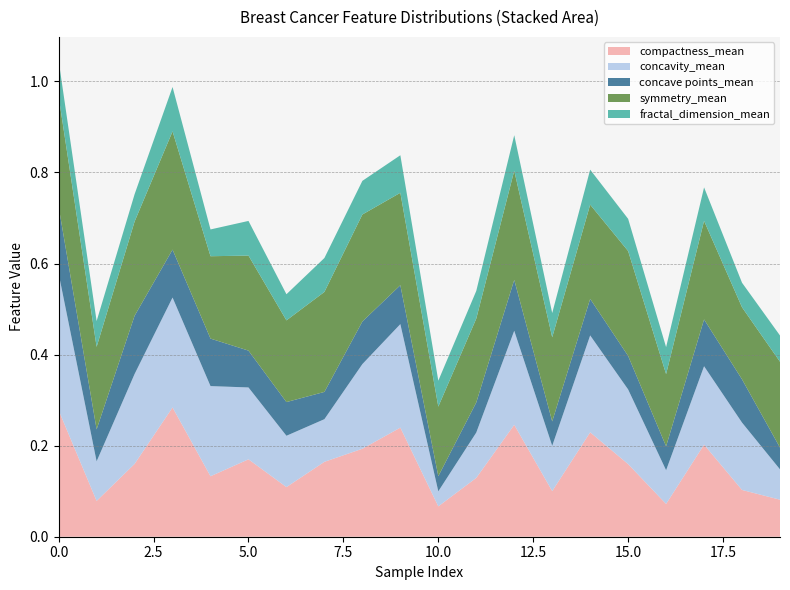

Reading left to right, transcribe all the data shown in this chart.

compactness_mean: M=0.3	B=0.1	2=0.2	3=0.3	4=0.1	5=0.2	6=0.1	7=0.2	8=0.2	9=0.2	10=0.1	11=0.1	12=0.2	13=0.1	14=0.2	15=0.2	16=0.1	17=0.2	18=0.1	19=0.1
concavity_mean: M=0.3	B=0.1	2=0.2	3=0.2	4=0.2	5=0.2	6=0.1	7=0.1	8=0.2	9=0.2	10=0.0	11=0.1	12=0.2	13=0.1	14=0.2	15=0.2	16=0.1	17=0.2	18=0.1	19=0.1
concave points_mean: M=0.1	B=0.1	2=0.1	3=0.1	4=0.1	5=0.1	6=0.1	7=0.1	8=0.1	9=0.1	10=0.0	11=0.1	12=0.1	13=0.1	14=0.1	15=0.1	16=0.1	17=0.1	18=0.1	19=0.0
symmetry_mean: M=0.2	B=0.2	2=0.2	3=0.3	4=0.2	5=0.2	6=0.2	7=0.2	8=0.2	9=0.2	10=0.2	11=0.2	12=0.2	13=0.2	14=0.2	15=0.2	16=0.2	17=0.2	18=0.2	19=0.2
fractal_dimension_mean: M=0.1	B=0.1	2=0.1	3=0.1	4=0.1	5=0.1	6=0.1	7=0.1	8=0.1	9=0.1	10=0.1	11=0.1	12=0.1	13=0.1	14=0.1	15=0.1	16=0.1	17=0.1	18=0.1	19=0.1